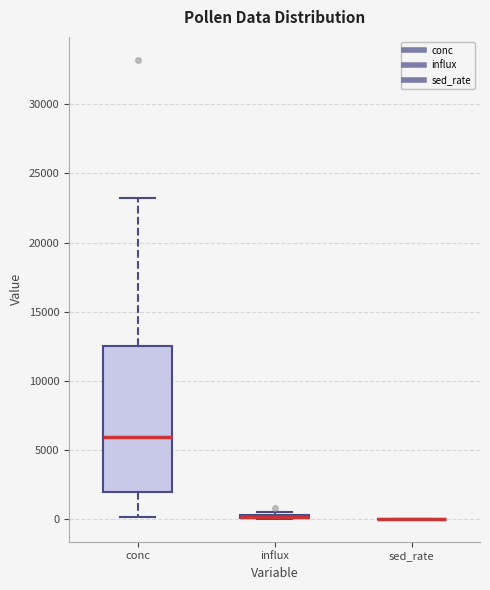

Where is the lower edge of the box for conc on the y-axis? The values are not printed on the chart, so give them approximately, as read against the axis.

2000